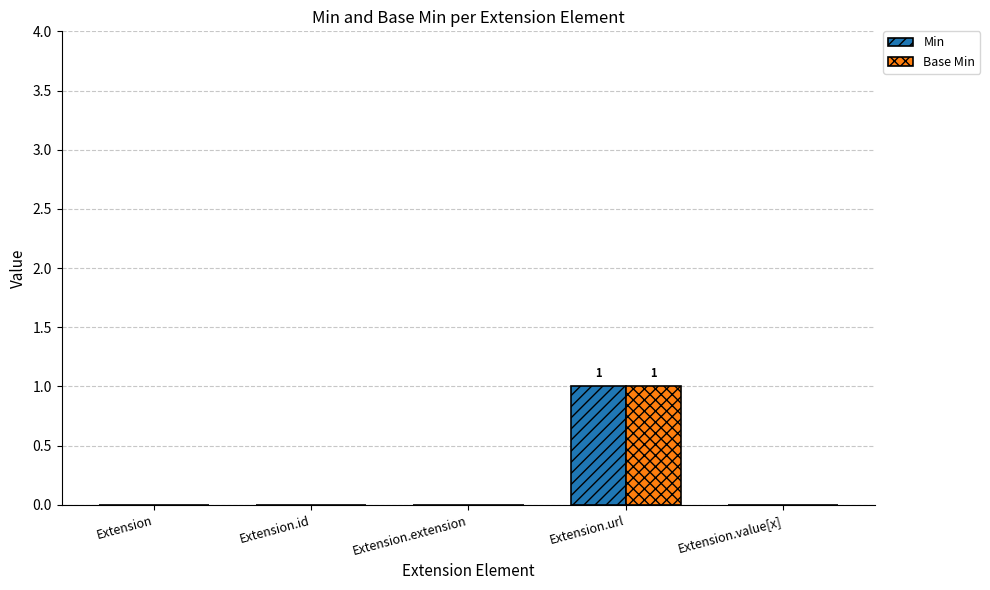

What is the maximum value for Base Min?

1